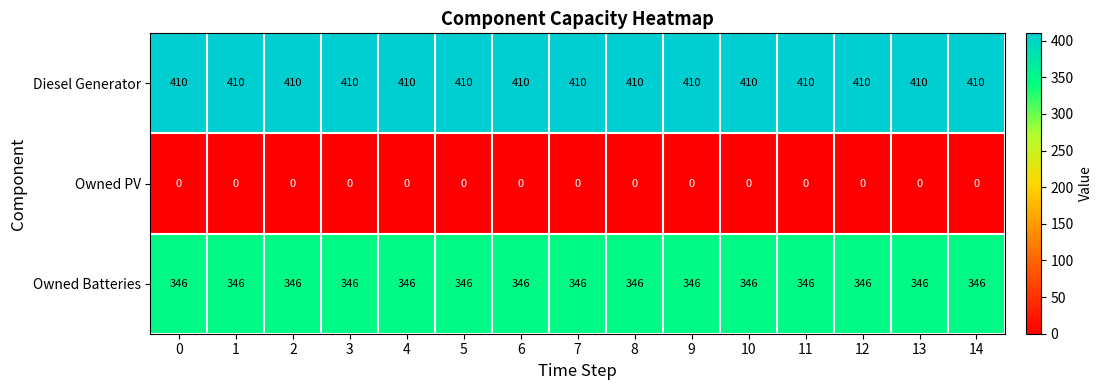

What is the maximum value shown in the chart?

410